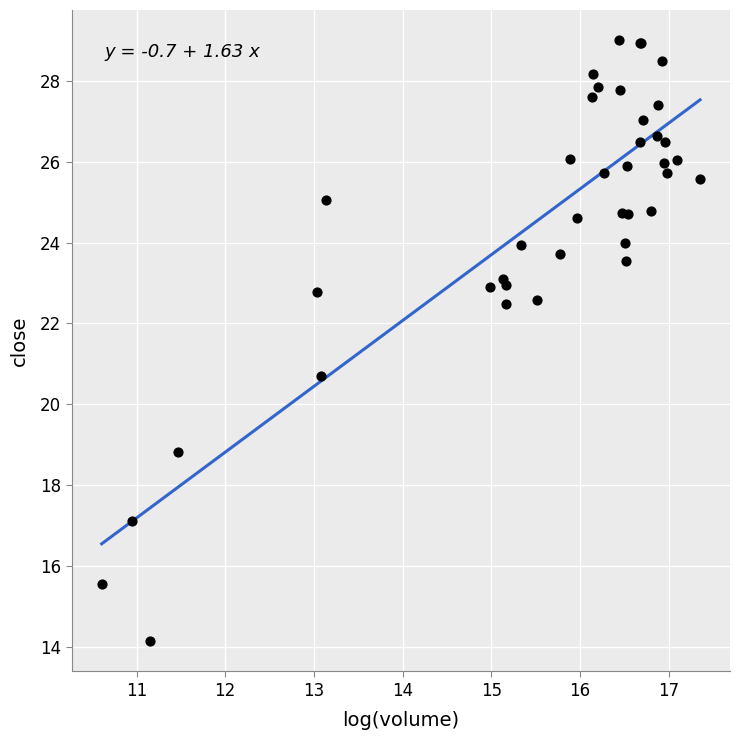

What Y value in the scatter plot is closest to 21?

20.7